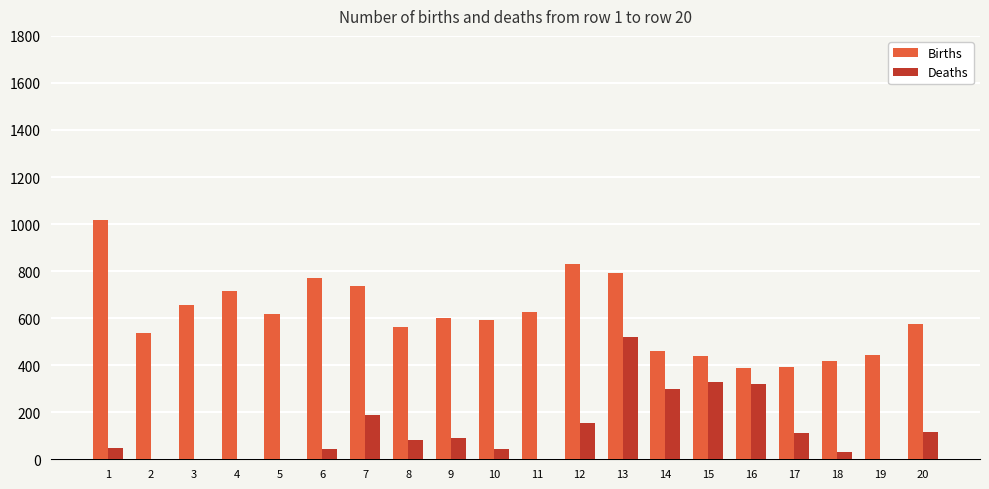

Count the number of categories in the chart.

20